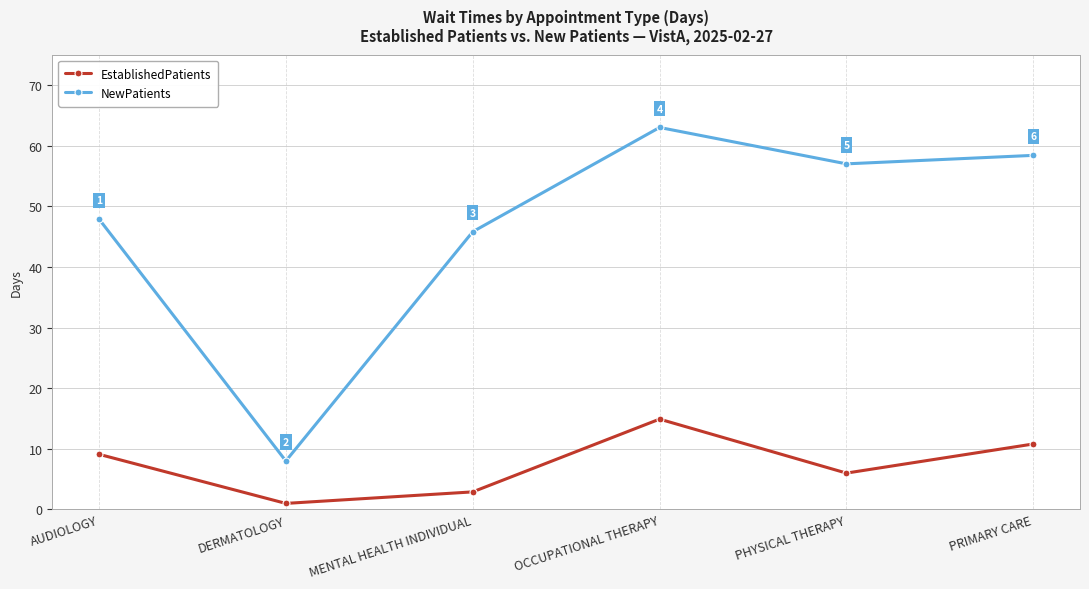

What are all the series names shown in the legend?

EstablishedPatients, NewPatients